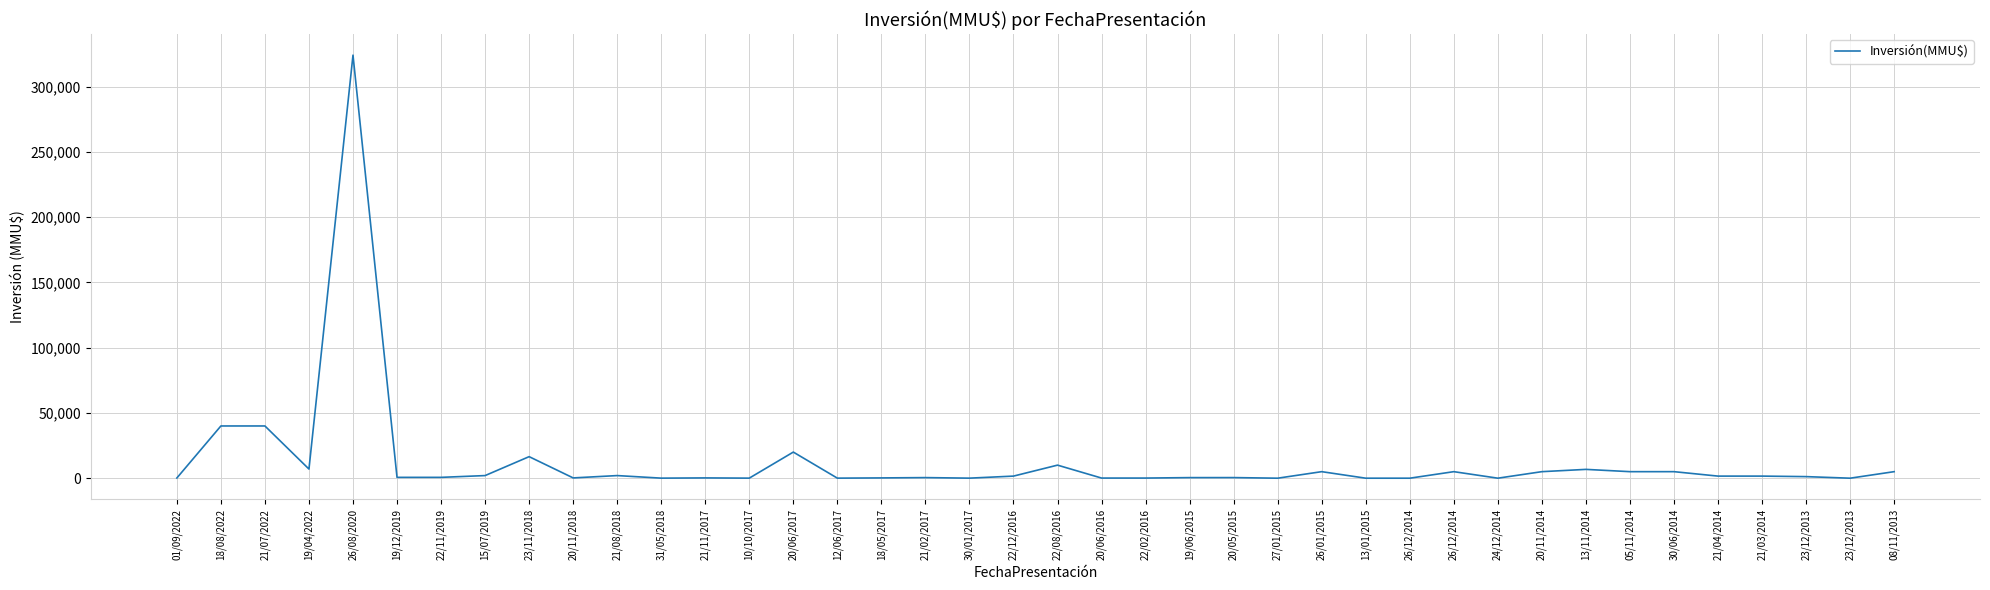

Does the chart have visible grid lines?

Yes